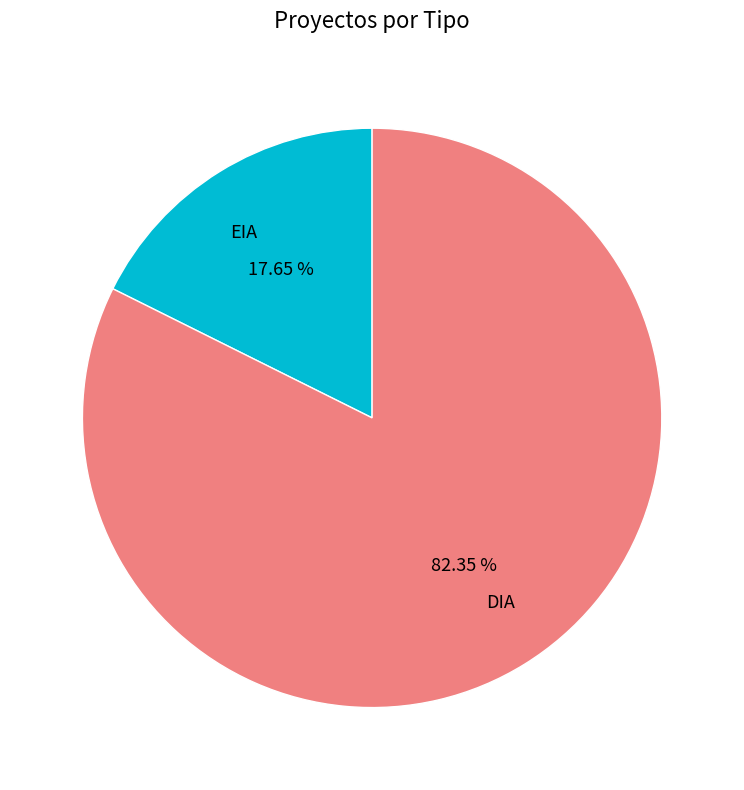

Rank the categories by value from lowest to highest.

EIA, DIA